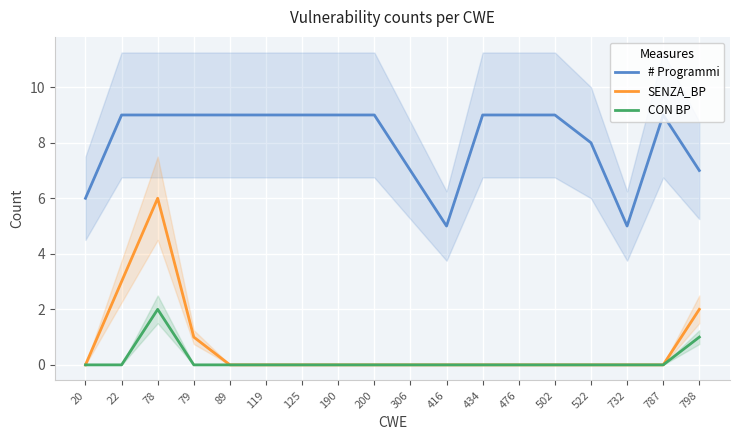

Rank the categories by CON BP value from highest to lowest.

78, 798, 20, 22, 79, 89, 119, 125, 190, 200, 306, 416, 434, 476, 502, 522, 732, 787